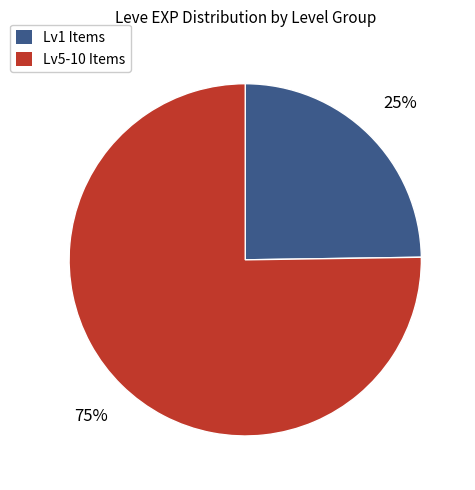

How many slices are in this pie chart?

2